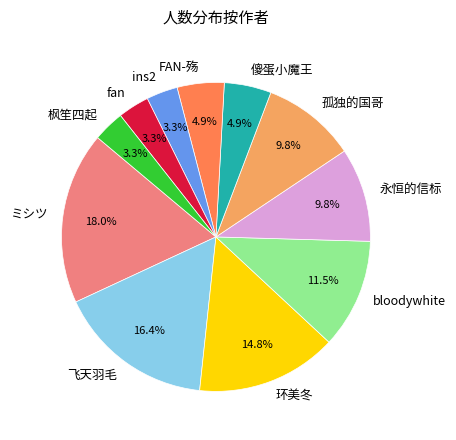

Is 枫笙四起 the majority of the pie?

No